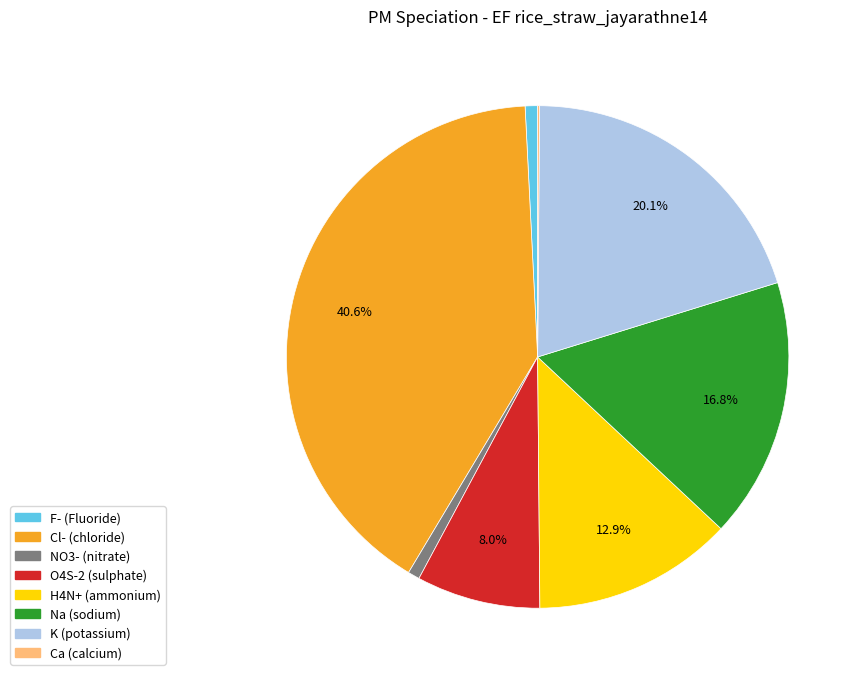

Does Na account for over 50% of the chart?

No